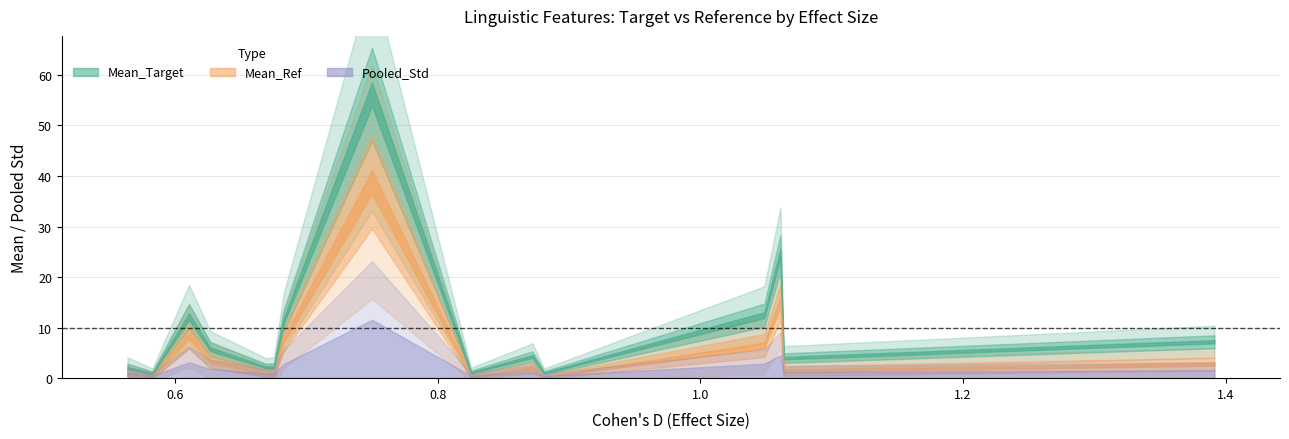

What is the sum of all Pooled_Std values?

70.5